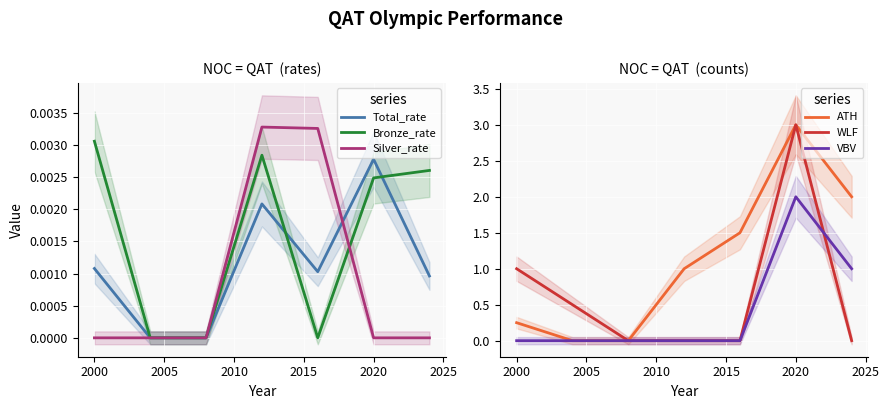

Is it true that Silver_rate equals 0.0 at 2000?

True